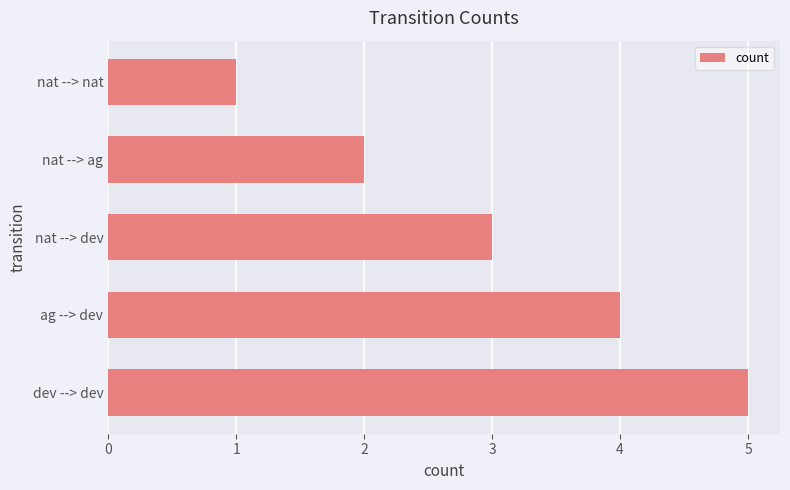

How many bars are there in total?

5